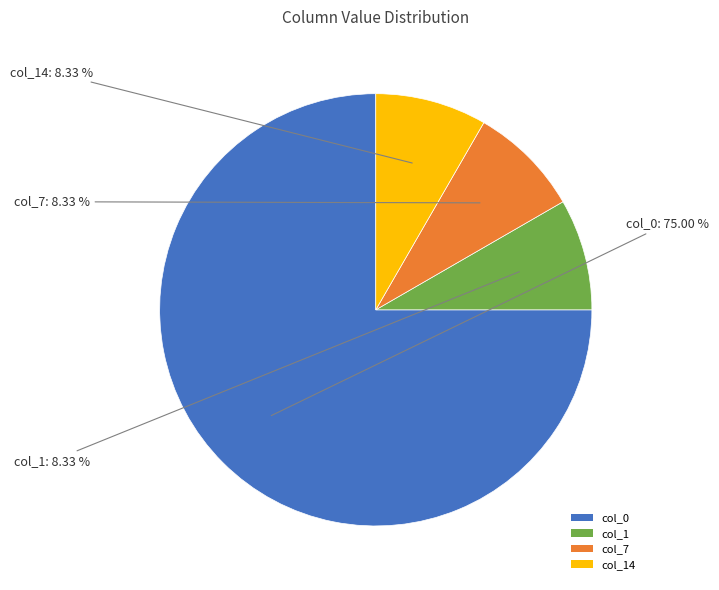

What percentage do col_1 and col_0 together represent?

83.3%